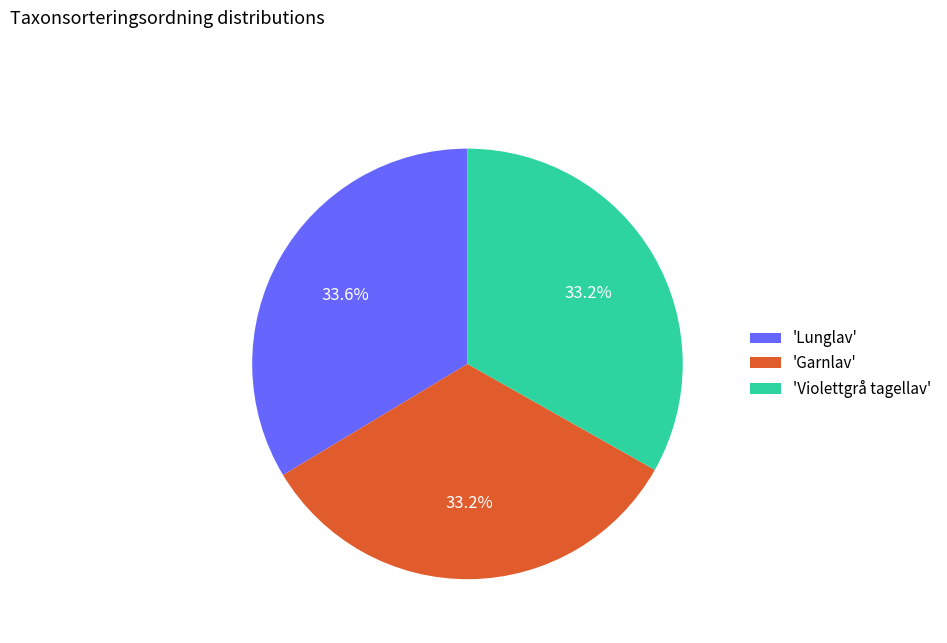

Does any single category account for the majority?

No